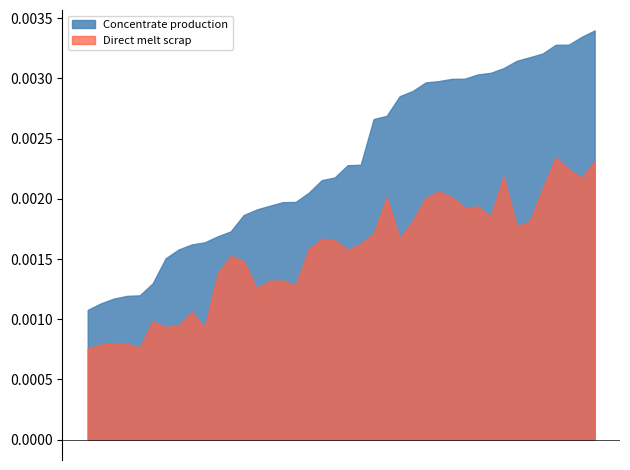

True or false: Direct melt scrap and Concentrate production intersect in this chart.

False